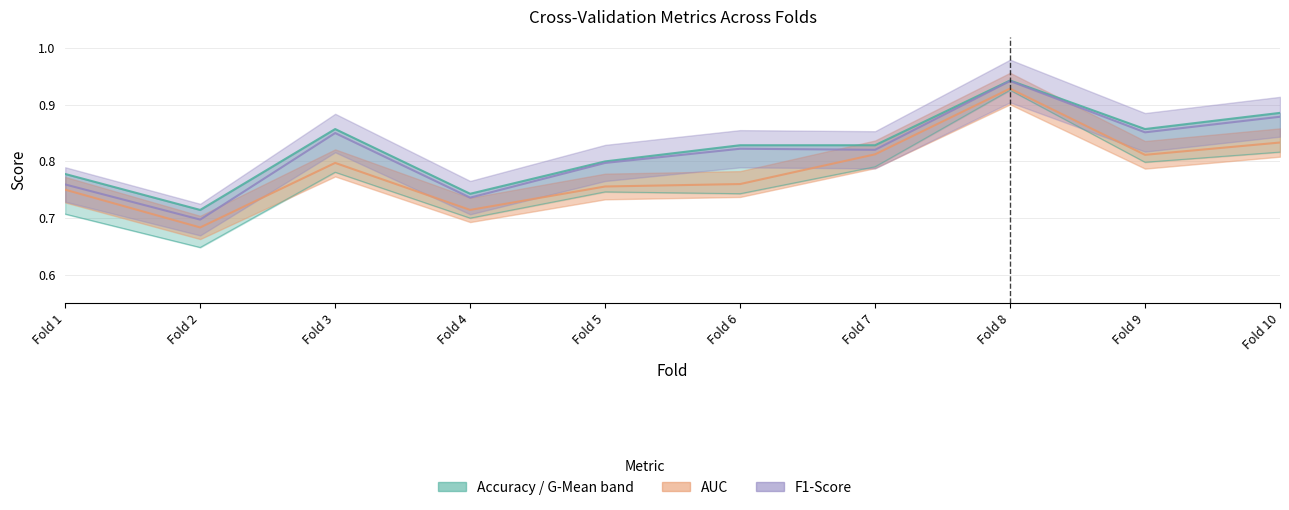

Is this an area chart (filled region under the line)?

No